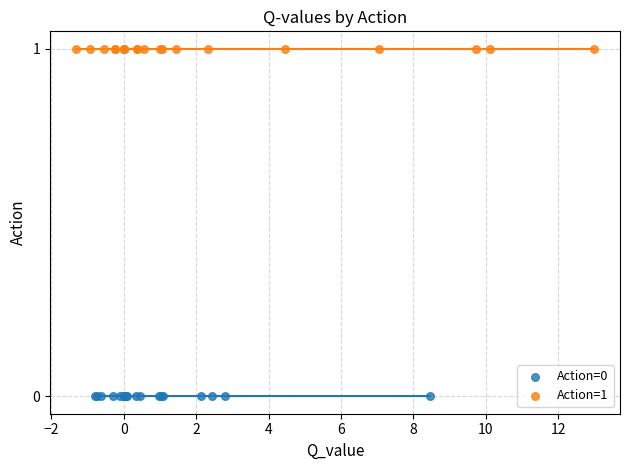

Which series reaches the minimum Y coordinate?

Action=0